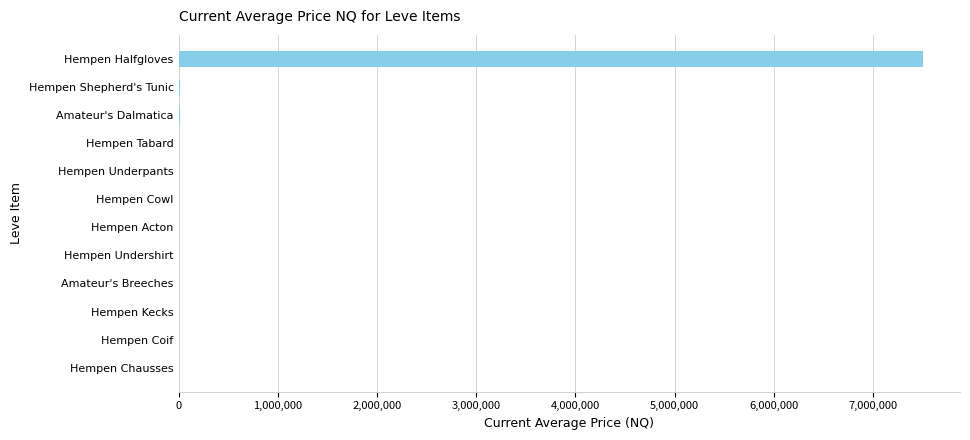

What is the approximate value at Hempen Halfgloves?

7500000.5